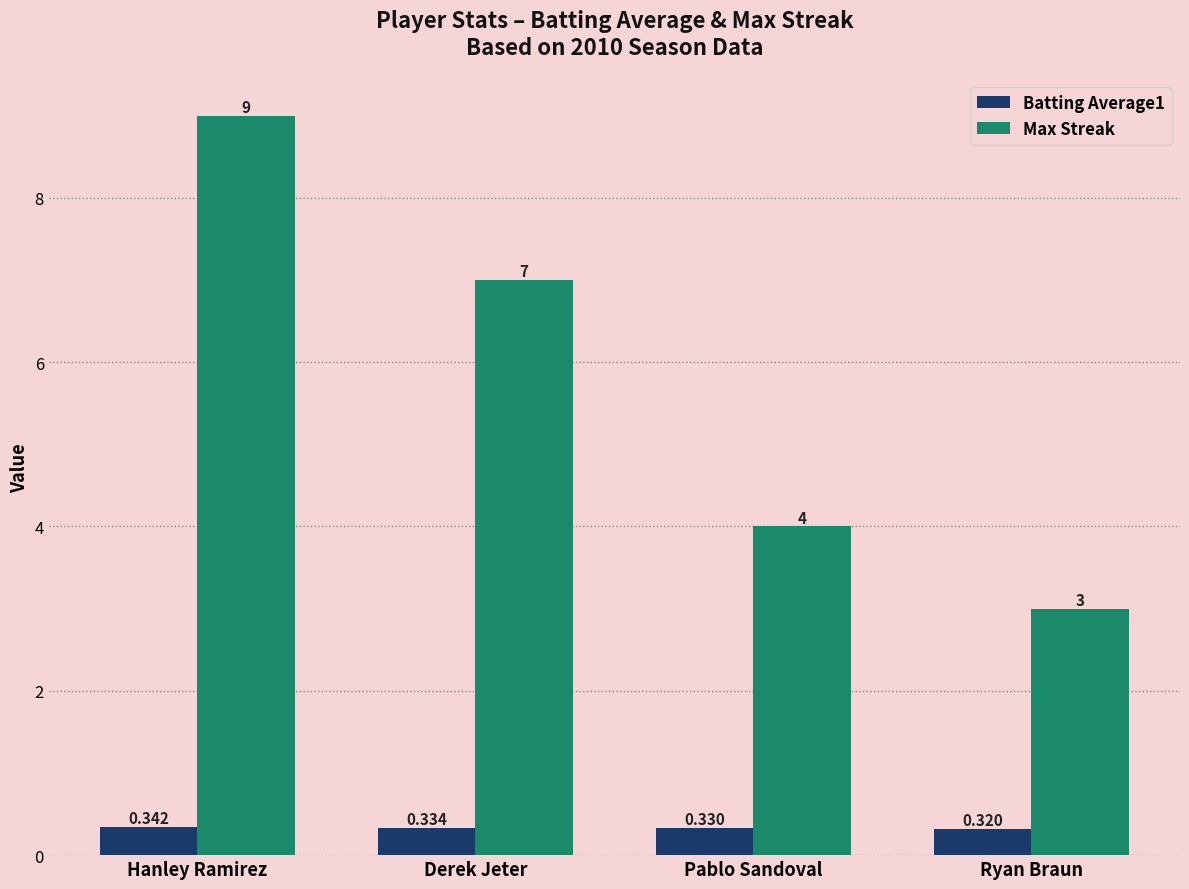

Which category has the highest value across all series?

Hanley Ramirez